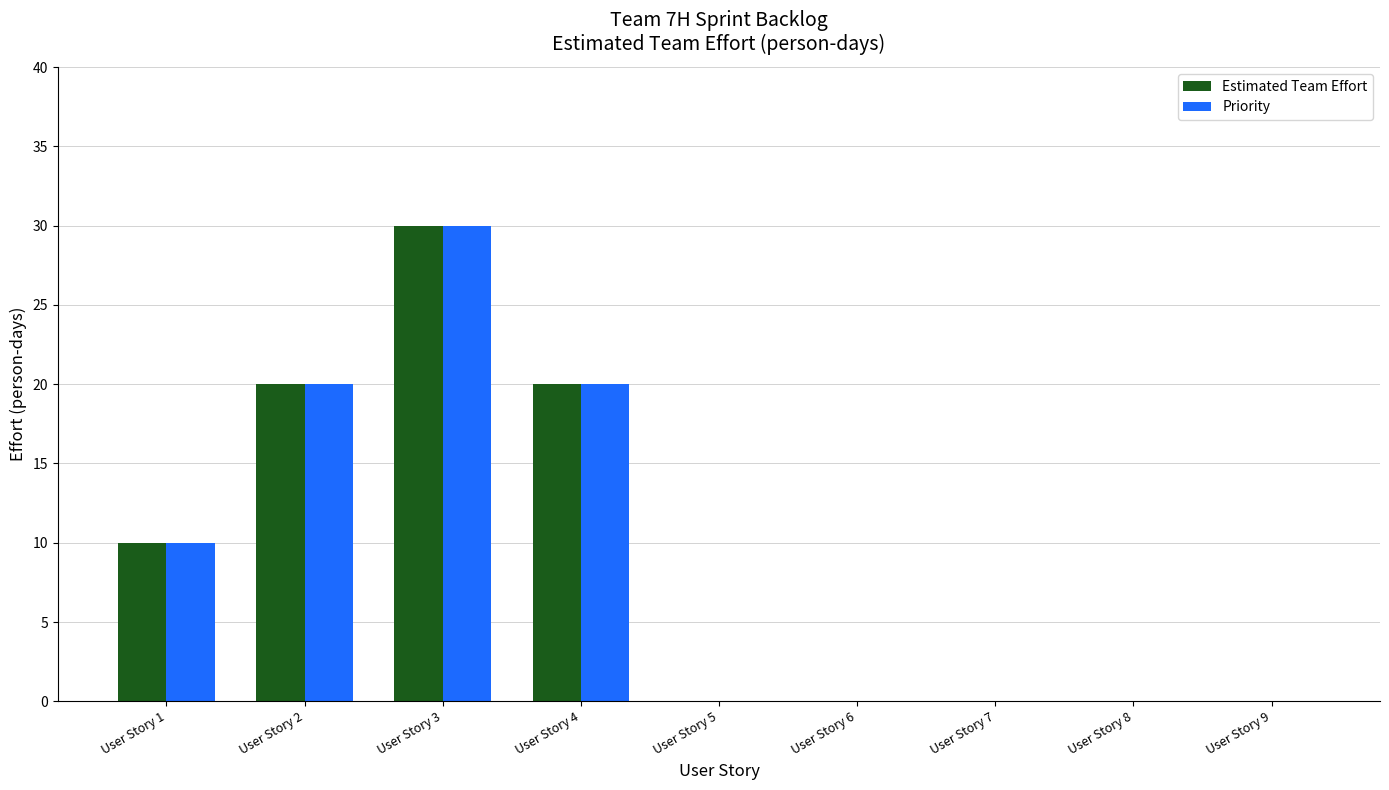

How many groups of bars are there?

9